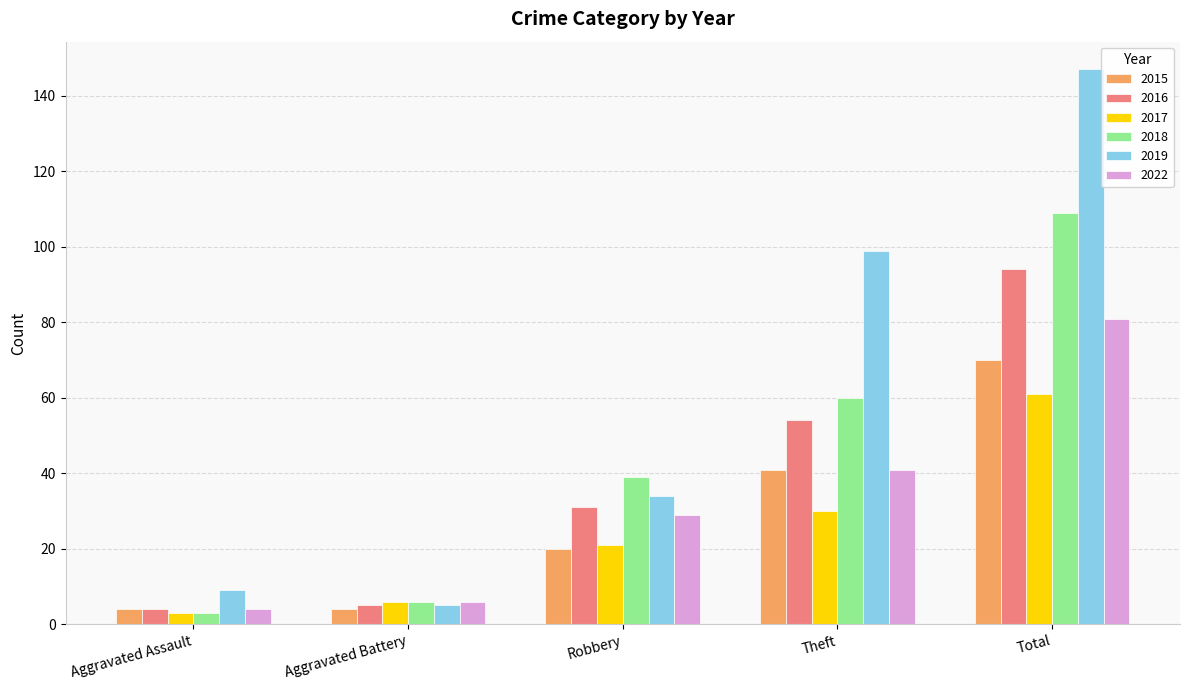

What are all the series names shown in the legend?

2015, 2016, 2017, 2018, 2019, 2022